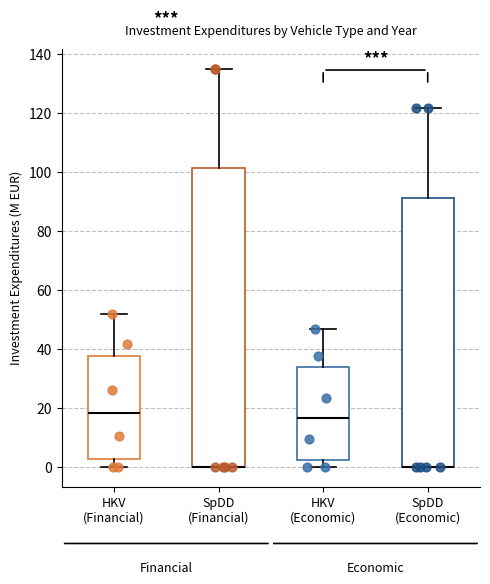

Where is the lower edge of the box for SpDD (Financial) on the y-axis? The values are not printed on the chart, so give them approximately, as read against the axis.

0